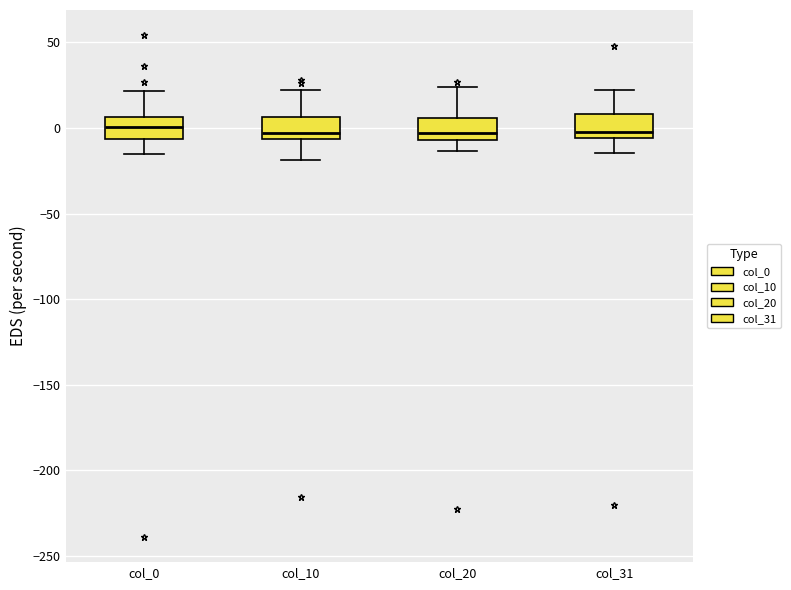

Reading left to right, read every box against the y-axis: the position of its median line, the range the box covers, and the ends of its whiskers. The values are not printed on the chart, so give them approximately, as read against the axis.

col_0: median 0, box -5 to 5, whiskers -15 to 20
col_10: median -5 (just above the box's lower edge), box -5 to 5, whiskers -20 to 20
col_20: median -5 (just above the box's lower edge), box -5 to 5, whiskers -15 to 25
col_31: median 0, box -5 to 10, whiskers -15 to 20